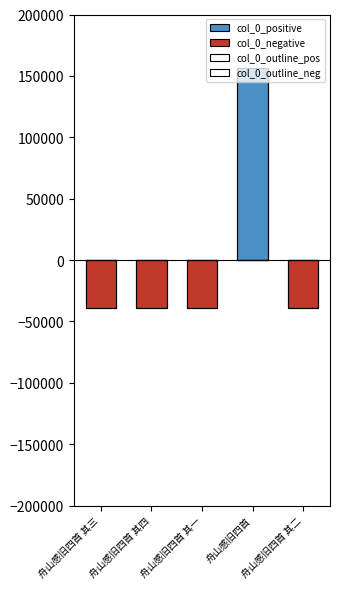

What is the label of the 1st bar from the left?

舟山感旧四首 其三